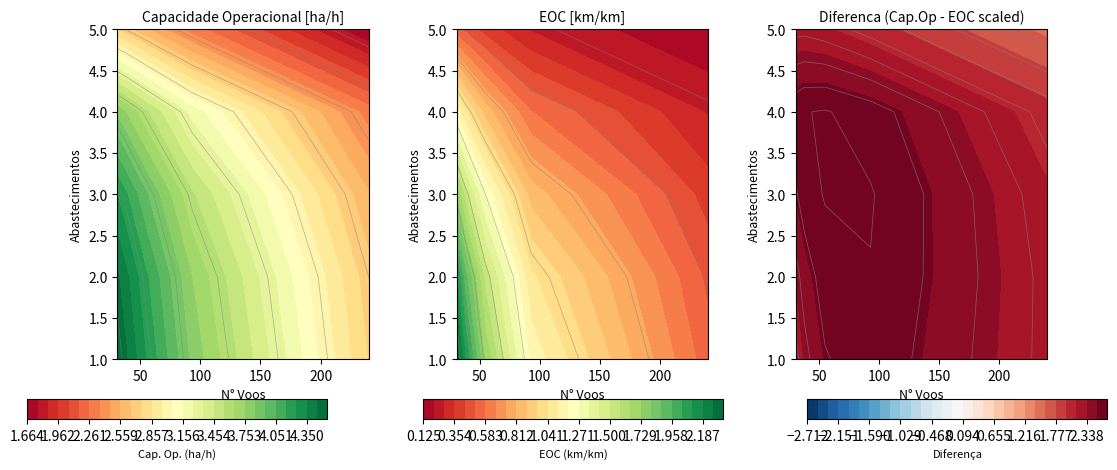

Which series has the largest total across all categories?

Capacidade operacional [ha/h]